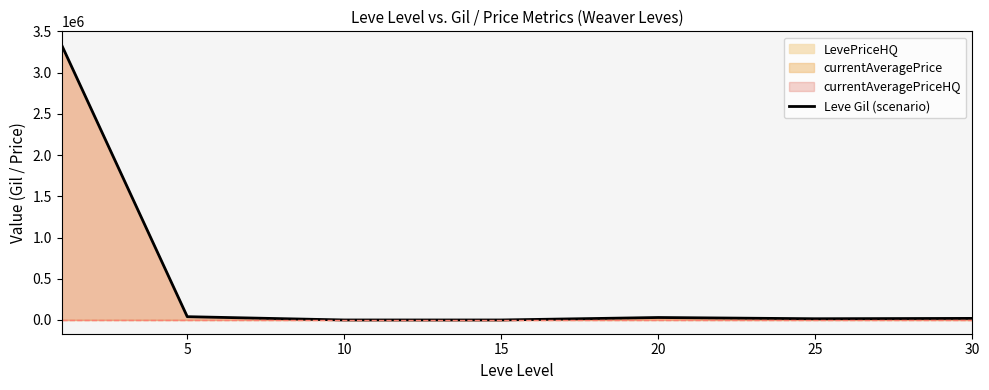

Reading right to left, list all the values displayed in this chart.

19295	15000	30000	0	0	40000	3334266